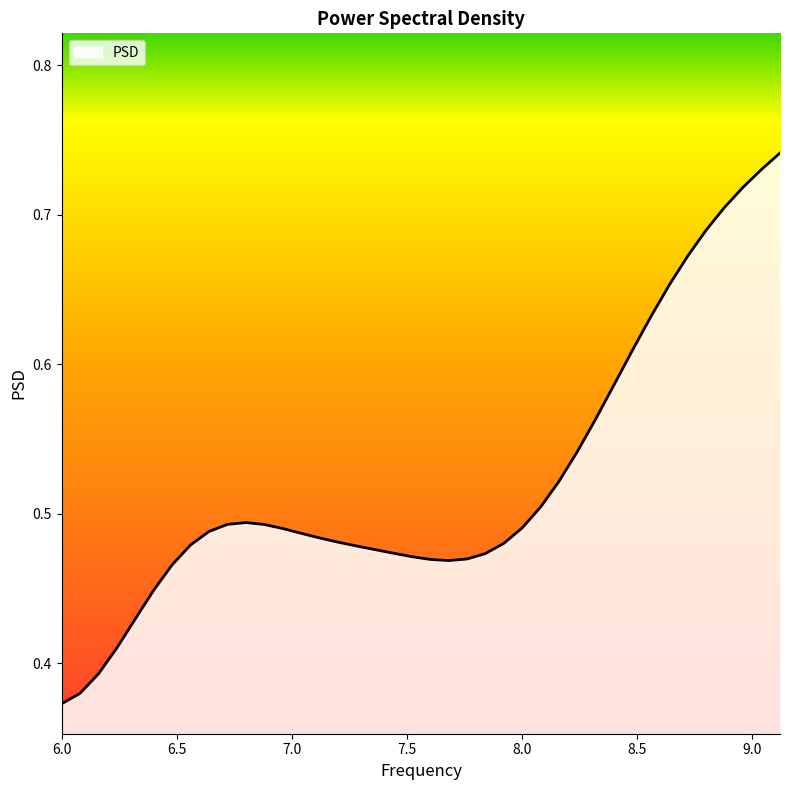

What is the smallest value displayed?

0.4